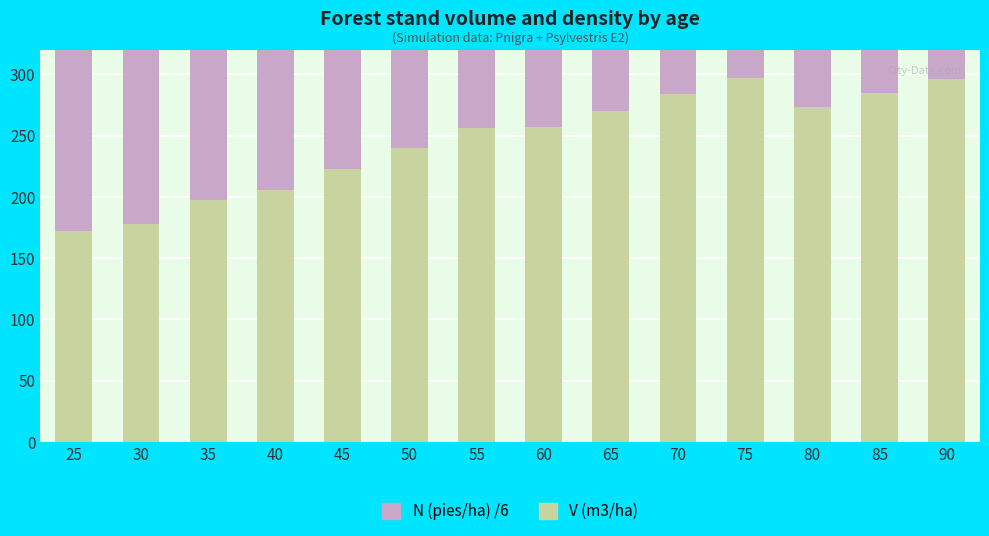

Is it true that N (pies/ha) /6 equals 133.5 at 25?

False